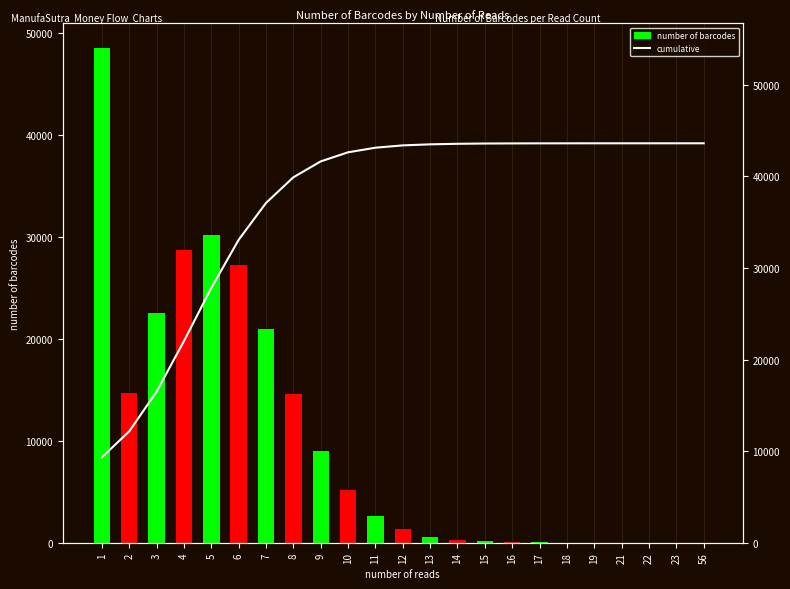

Reading left to right, transcribe all the data shown in this chart.

number of barcodes: 1=48464.0	2=14713.0	3=22513.0	4=28656.0	5=30188.0	6=27252.0	7=20903.0	8=14545.0	9=9024.0	10=5157.0	11=2608.0	12=1312.0	13=593.0	14=312.0	15=155.0	16=62.0	17=31.0	18=20.0	19=12.0	21=1.0	22=1.0	23=1.0	56=1.0
cumulative: 1=9331.8	2=12164.8	3=16499.8	4=22017.5	5=27830.3	6=33077.7	7=37102.6	8=39903.3	9=41640.9	10=42633.9	11=43136.0	12=43388.7	13=43502.8	14=43562.9	15=43592.8	16=43604.7	17=43610.7	18=43614.5	19=43616.8	21=43617.0	22=43617.2	23=43617.4	56=43617.6